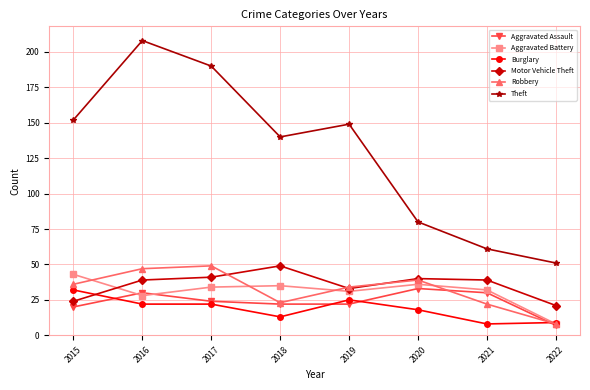

Which category has the highest value across all series?

2016